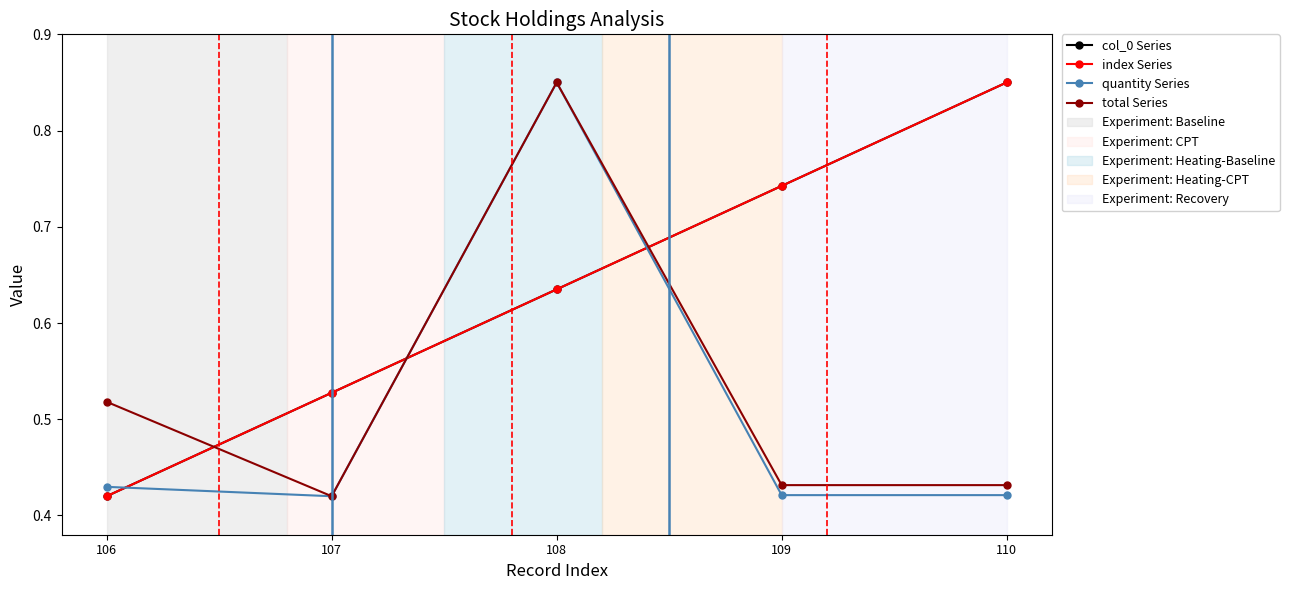

How many intersections are there between total Series and col_0 Series?

3